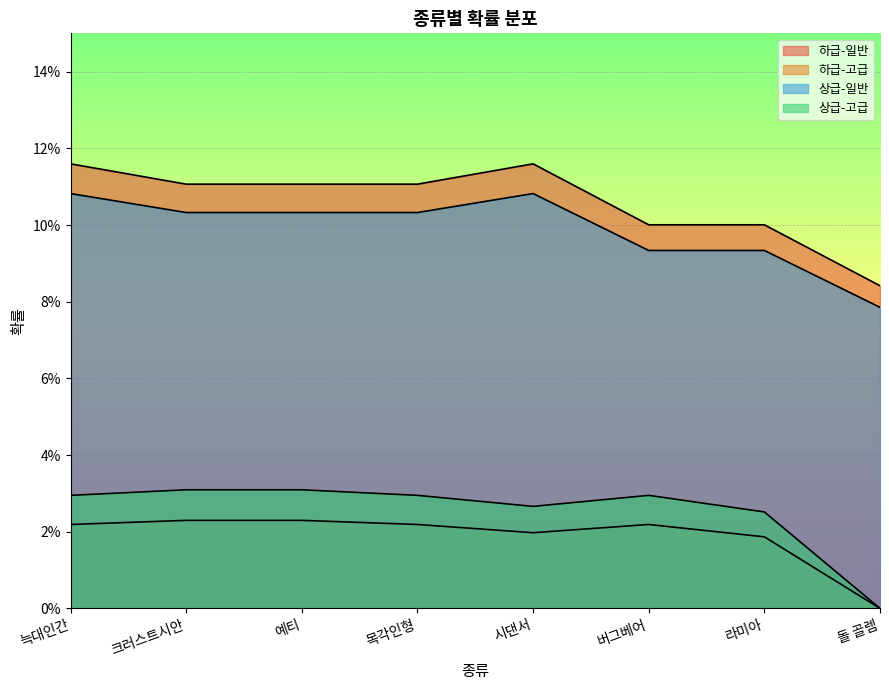

At how many categories does at least one series exceed 0?

8